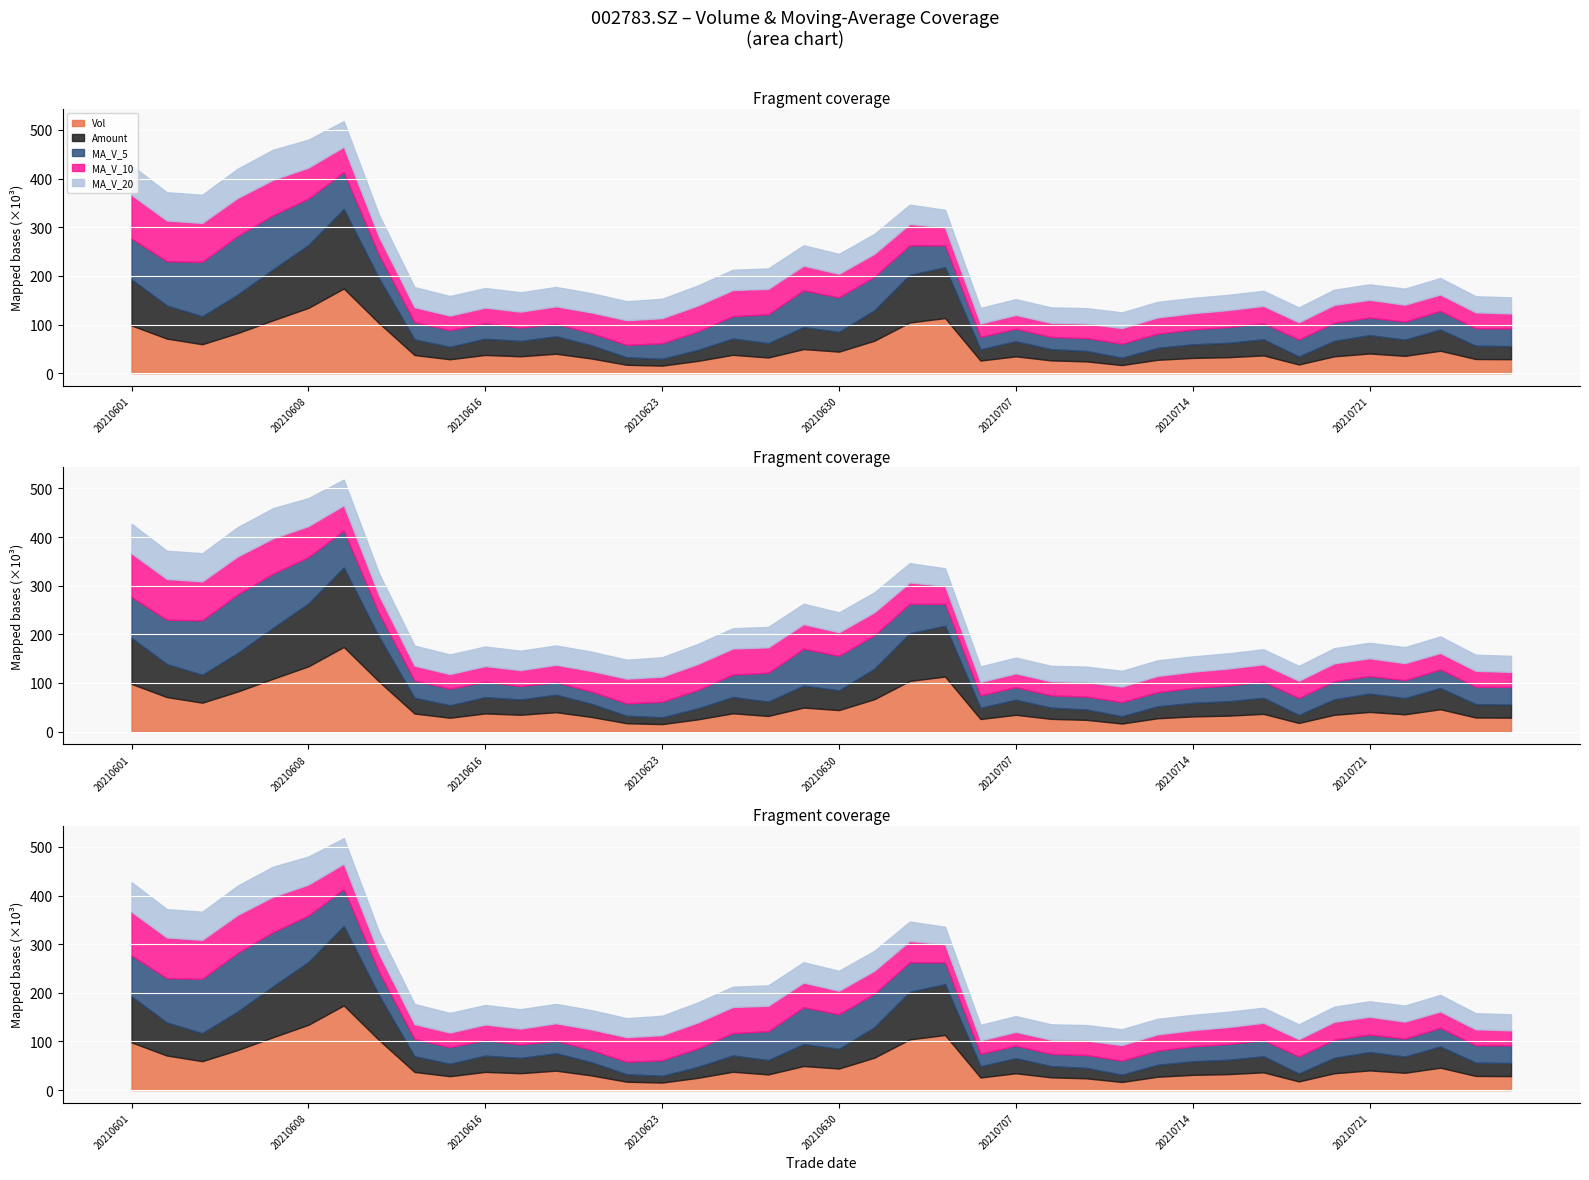

Reading right to left, list all the values displayed in this chart.

vol: 28794.5	29154.9	46121.6	35643.8	40504.6	34680.0	17937.8	36554.9	32892.4	31370.8	27460.7	16734.0	24236.8	26311.3	34635.0	26001.0	113329.7	104284.1	66735.8	44368.5	49523.8	32315.4	37738.8	25169.0	15555.0	17286.3	30255.9	40012.8	34775.8	37475.1	28655.0	37329.0	102765.9	174109.5	134228.2	108740.5	82445.6	59539.1	71074.2	98134.2
amount: 26908.0	27414.8	43642.7	33249.6	37708.8	31726.5	16383.3	33083.3	29452.4	27874.7	24531.4	14978.1	21371.7	23029.9	30970.6	23036.9	104412.4	97783.7	62475.0	40616.7	45188.1	29354.0	33503.2	22439.5	13916.4	15372.6	27045.2	35849.7	31380.4	33376.3	25552.9	32255.4	91766.8	163331.6	129124.8	104519.7	79186.8	57414.8	67853.6	94680.7
ma_v_5: 36251.4	35866.4	38255.1	37109.8	36043.9	37221.0	34977.6	33064.2	32514.0	30687.2	29243.3	29002.6	26539.0	25222.8	25875.6	25583.6	44902.8	60912.2	68997.1	70943.8	75648.4	59445.5	46136.5	37823.1	32060.4	25612.9	25201.0	25655.8	27577.2	31961.2	34234.9	35649.6	48200.2	76066.9	95417.5	111434.6	120457.9	111812.6	91205.5	83986.7
ma_v_10: 30804.9	32598.3	33670.6	34758.6	36573.2	36736.2	35422.0	35659.6	34811.9	33365.5	33232.2	31990.1	29801.6	28868.4	28281.4	27413.5	36952.7	43725.6	47109.9	48409.7	50616.0	52174.1	53524.3	53410.1	51502.1	50630.6	42323.3	35896.1	32700.1	32010.8	29923.9	30425.3	36928.0	51822.0	63689.4	72834.8	78053.7	80006.4	83636.2	89702.1
ma_v_20: 33081.8	33149.3	33940.2	33071.0	31790.2	31236.4	30480.2	31012.0	31312.5	31425.0	32018.5	32294.2	31736.1	31813.5	32427.3	32074.9	36187.3	39692.6	40960.9	40887.6	41924.1	42082.1	41663.0	41139.2	39891.7	39022.1	39638.0	39810.9	39905.0	40210.2	40270.0	41299.7	45226.2	52616.1	57595.7	61732.7	60188.5	57951.3	58168.2	60856.5